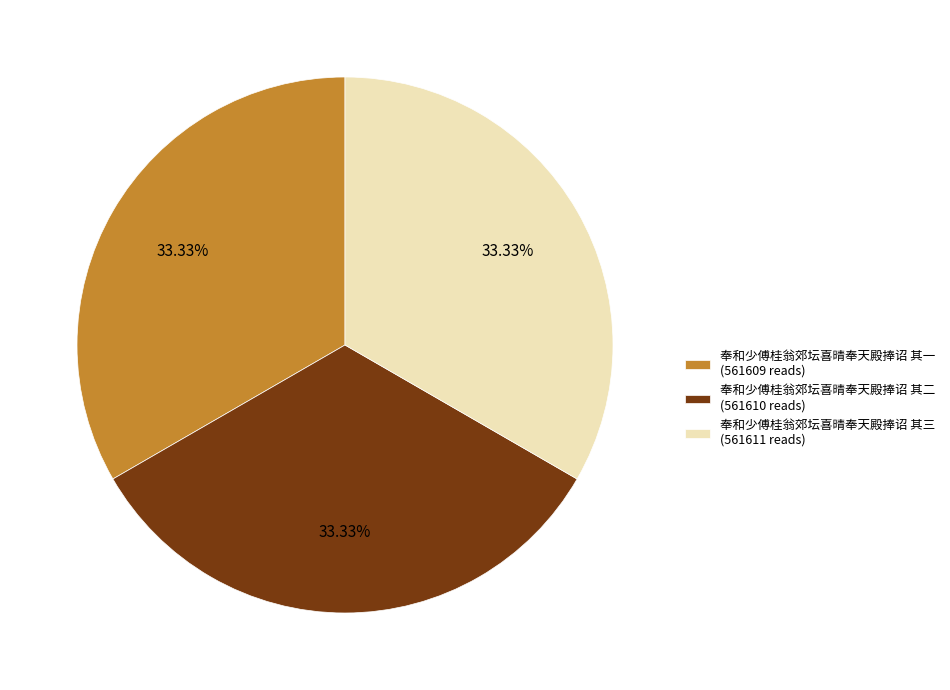

What is the ratio of the value at 奉和少傅桂翁郊坛喜晴奉天殿捧诏 其二 (561610 reads) to the value at 奉和少傅桂翁郊坛喜晴奉天殿捧诏 其三 (561611 reads)?

1.0